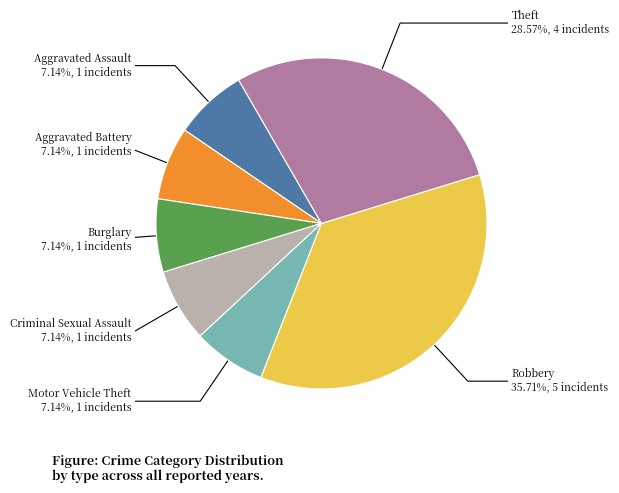

What percentage do Motor Vehicle Theft and Criminal Sexual Assault together represent?

14.3%